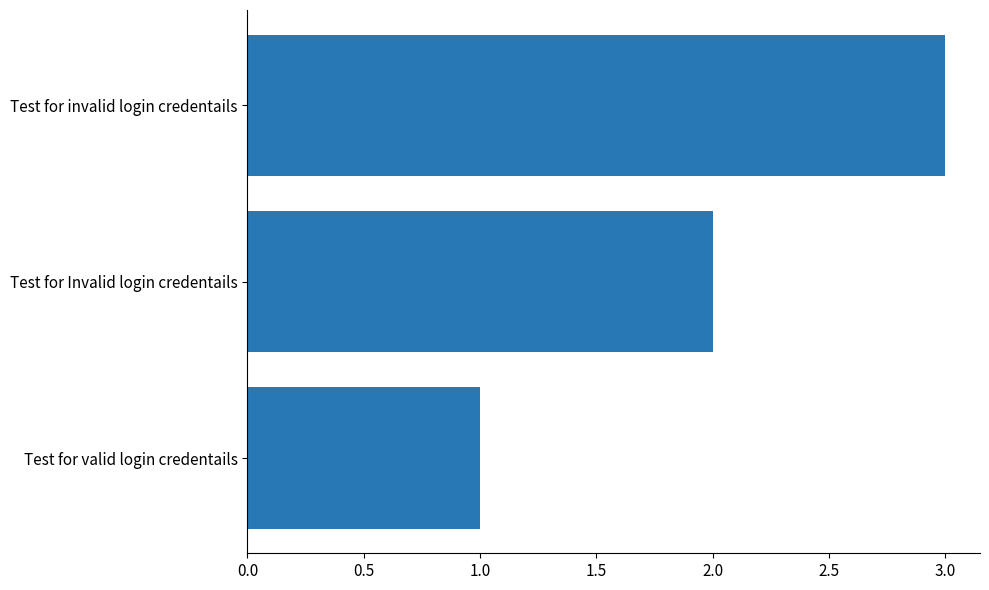

Count the number of data series in this chart.

1